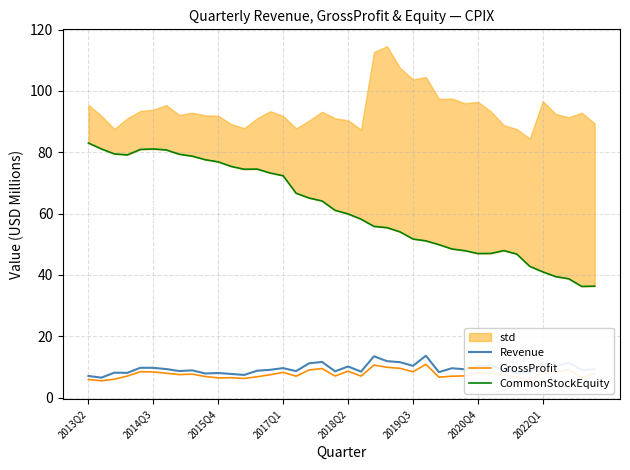

How many values in the GrossProfit series are below 7?

14